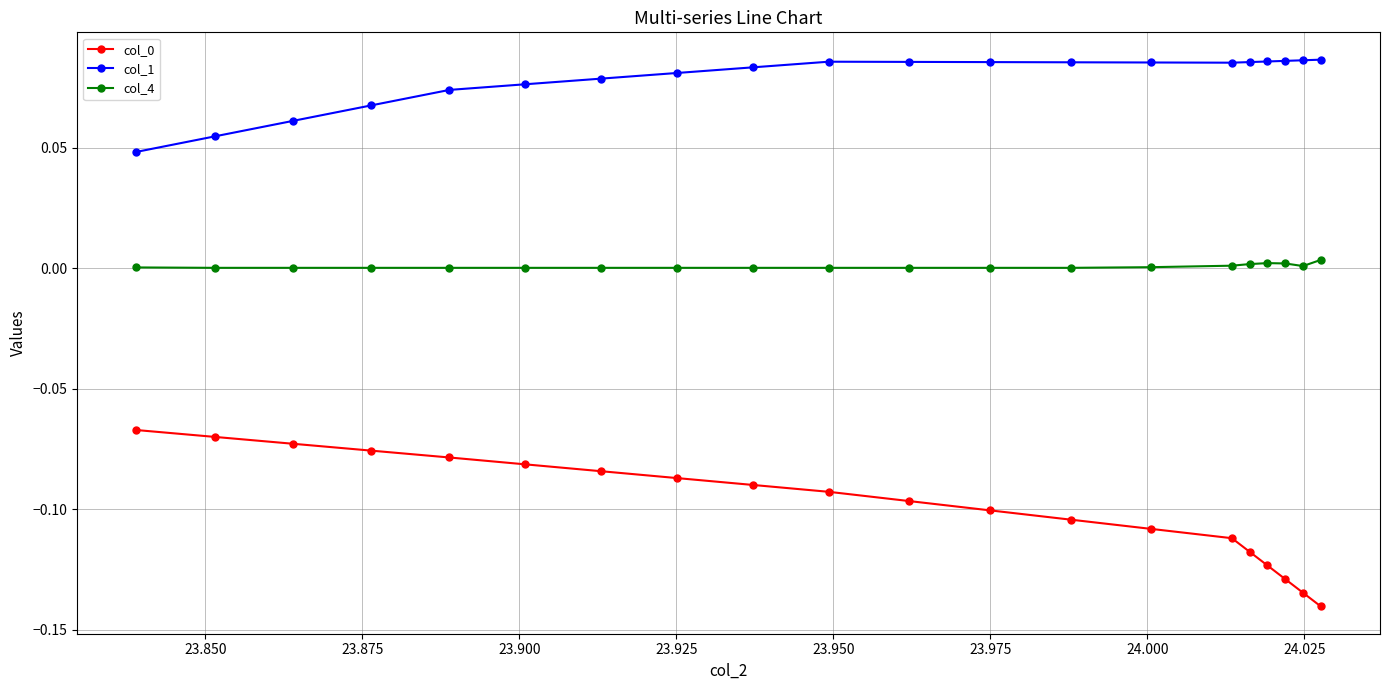

Which series has the largest total across all categories?

col_1